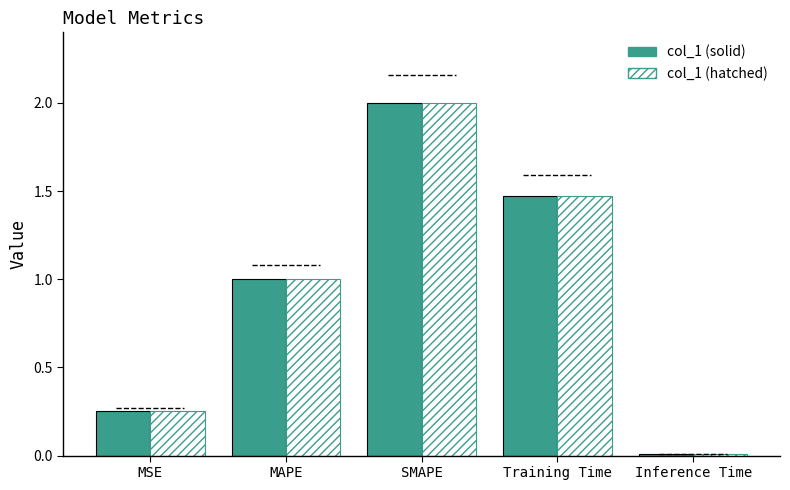

Is the value of col_1 (solid) at MAPE greater than the value of col_1 (hatched) at Inference Time?

Yes